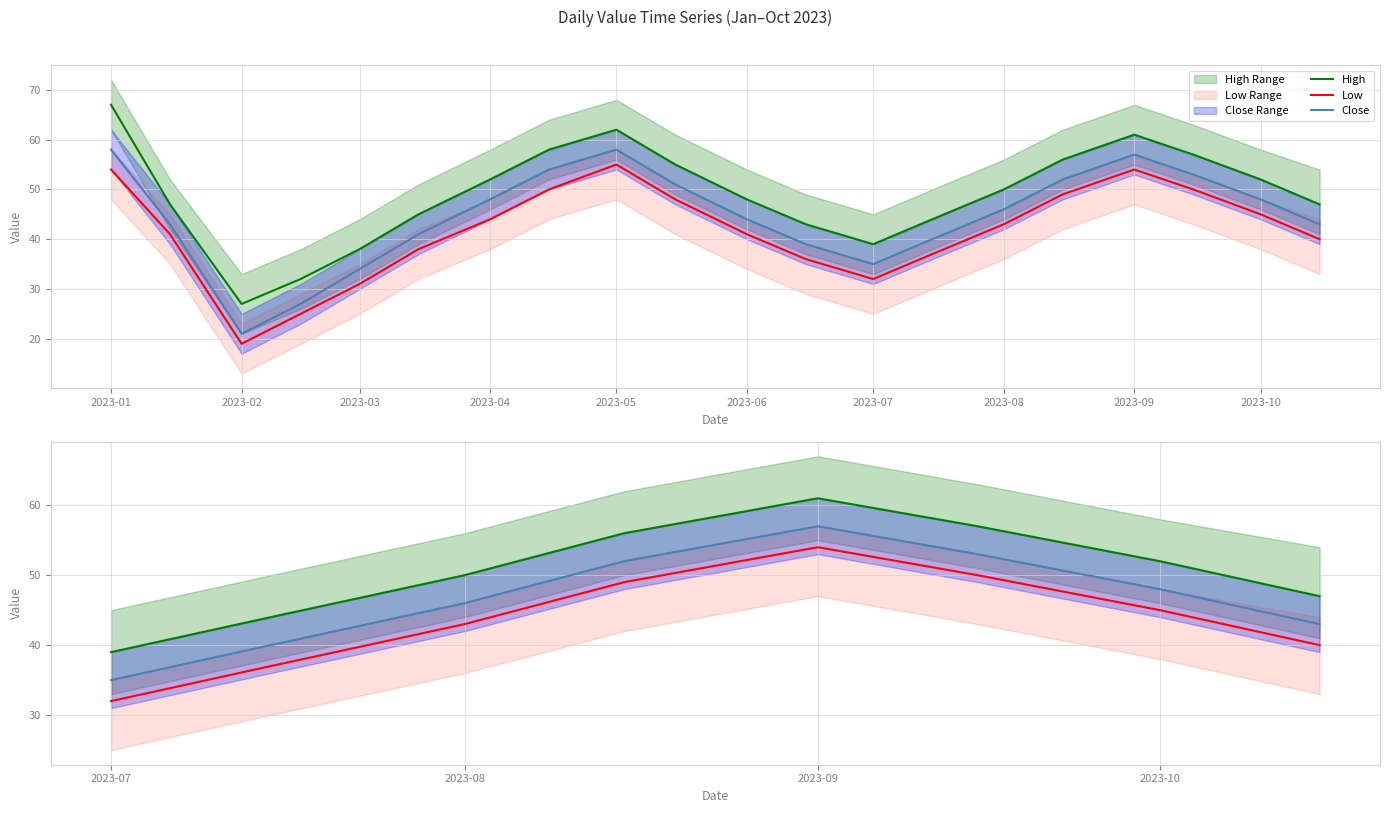

The value of Close at 2023-08 is 74. True or false?

False